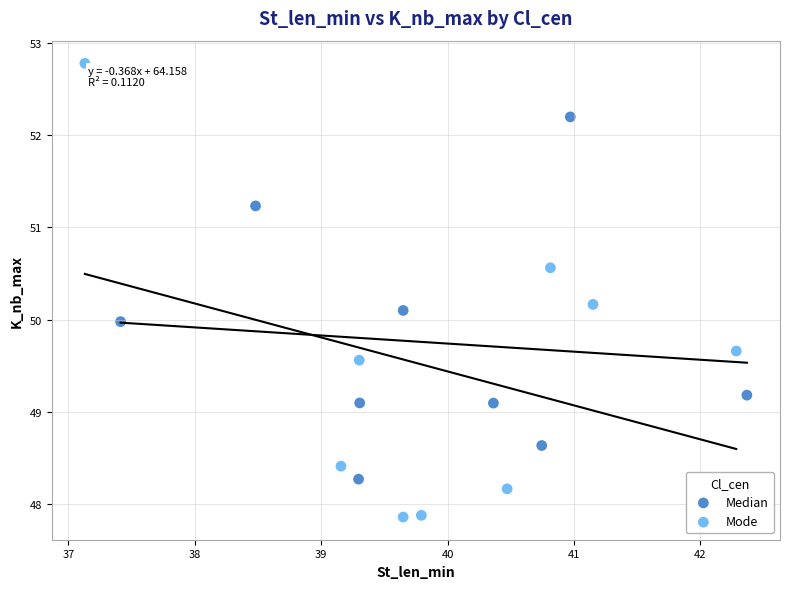

Which series has the largest Y range (max minus min)?

Mode